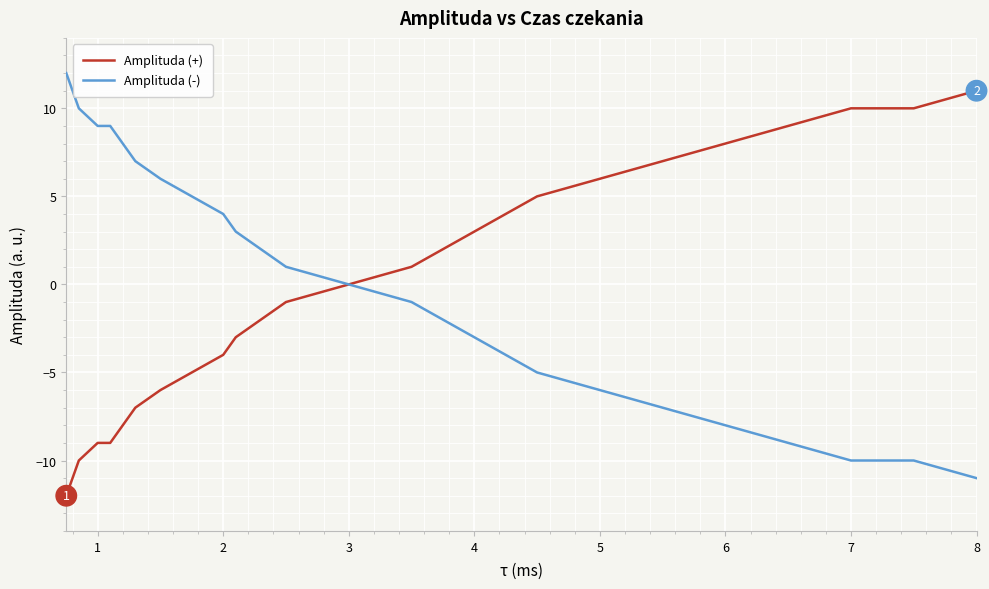

What is the minimum value shown in the chart?

-12